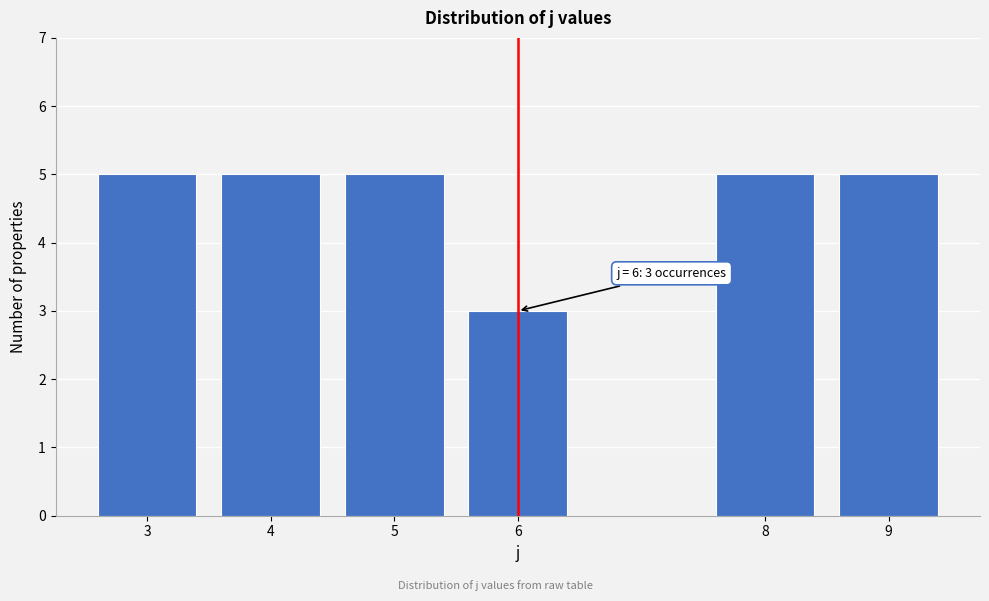

Reading right to left, list all the values displayed in this chart.

5	5	3	5	5	5